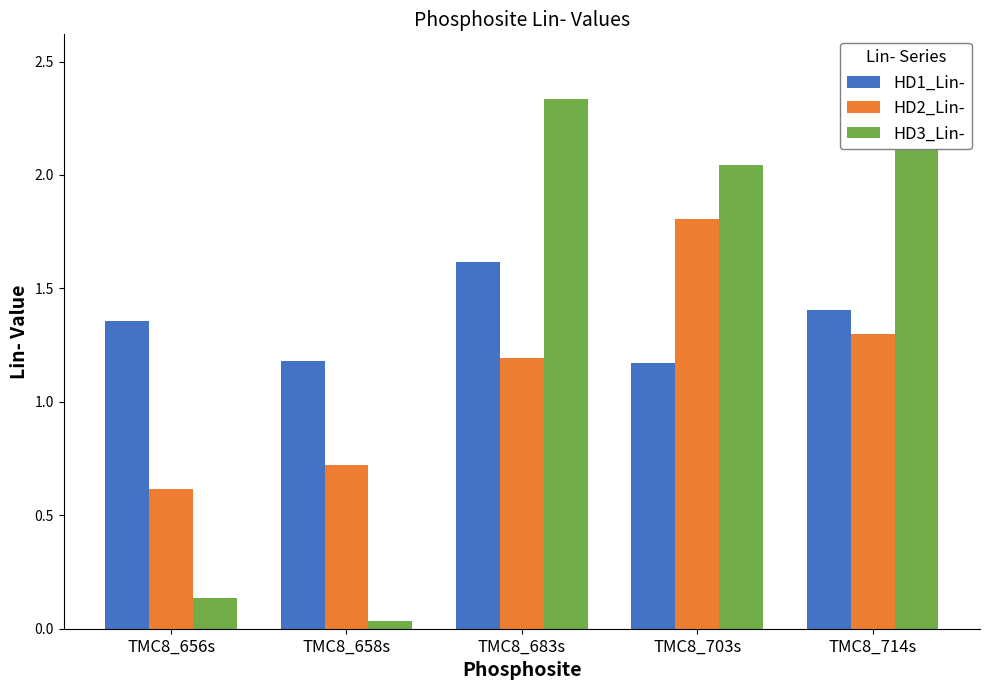

At which category is the sum across all series the highest?

TMC8_714s